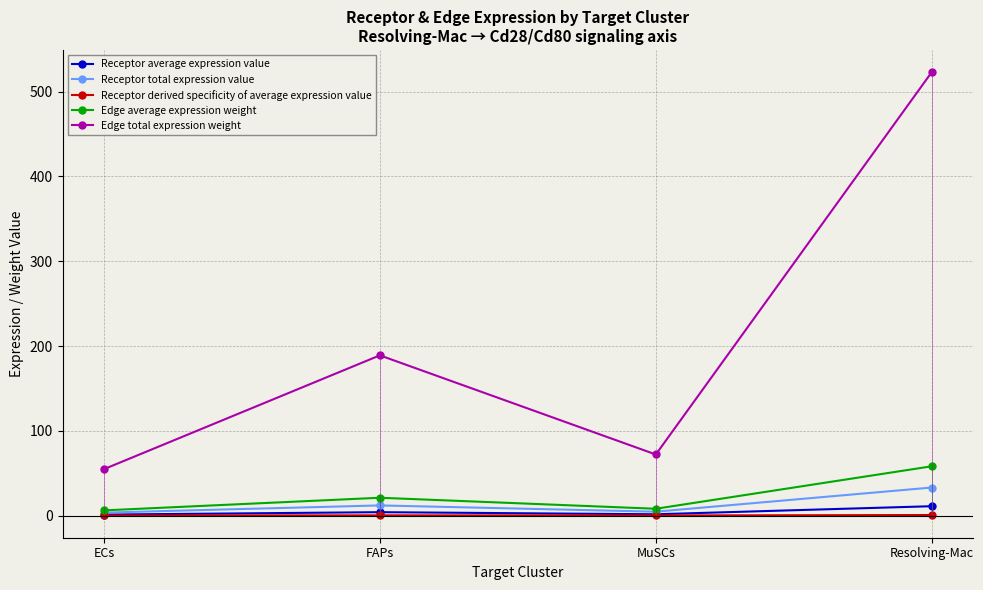

What is the difference between the second highest and minimum values in the Receptor average expression value series?

2.8